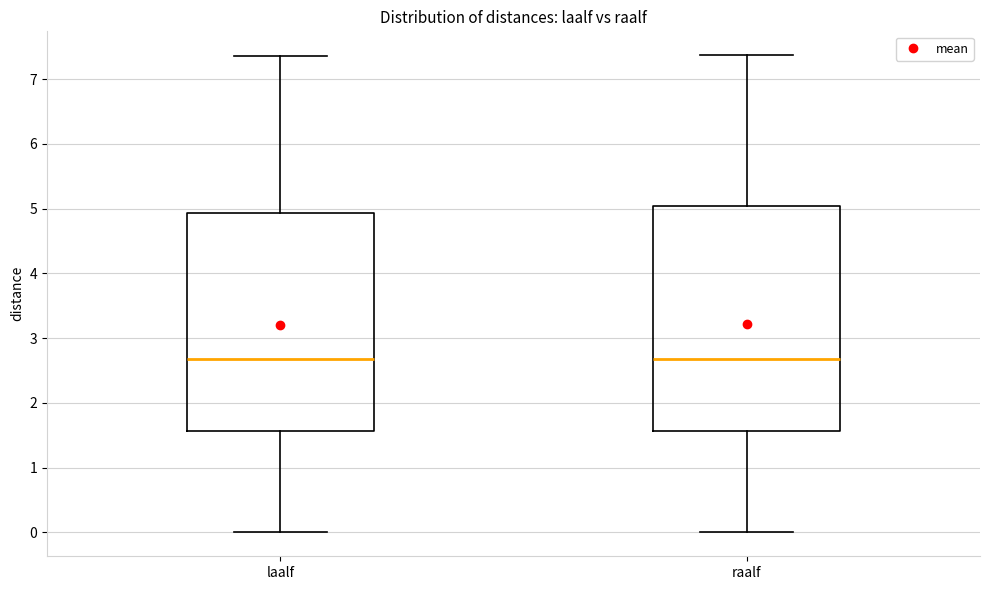

Reading left to right, transcribe this box plot: for each box, give where its median line is, the range the box spans, and where its two whiskers end, as read against the y-axis. The values are not printed on the chart, so give them approximately, as read against the axis.

laalf: median 2.7, box 1.6 to 4.9, whiskers 0.0 to 7.4
raalf: median 2.7, box 1.6 to 5.0, whiskers 0.0 to 7.4